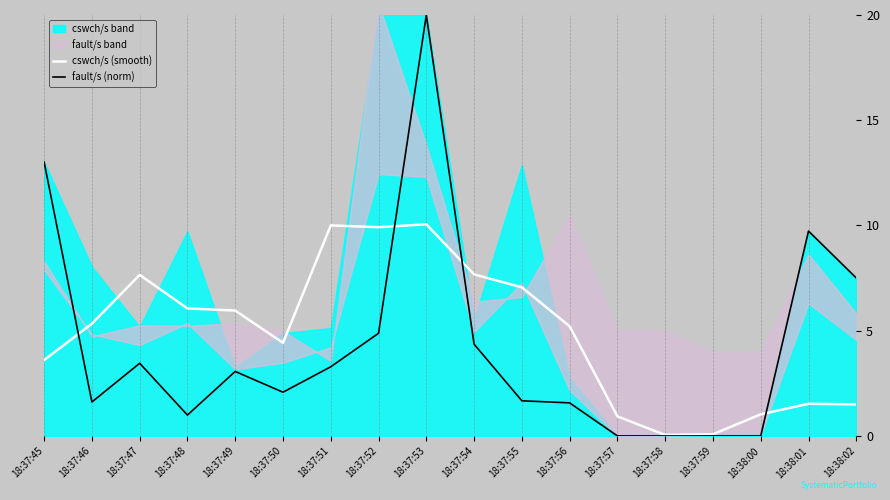

How many lines are shown in the chart?

2